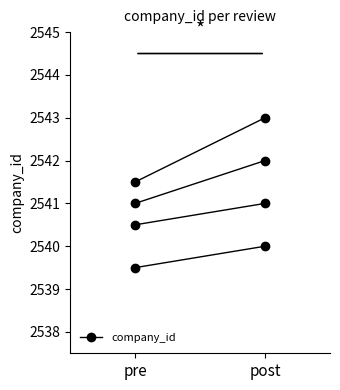

List the labels in order of value, largest first.

post, pre